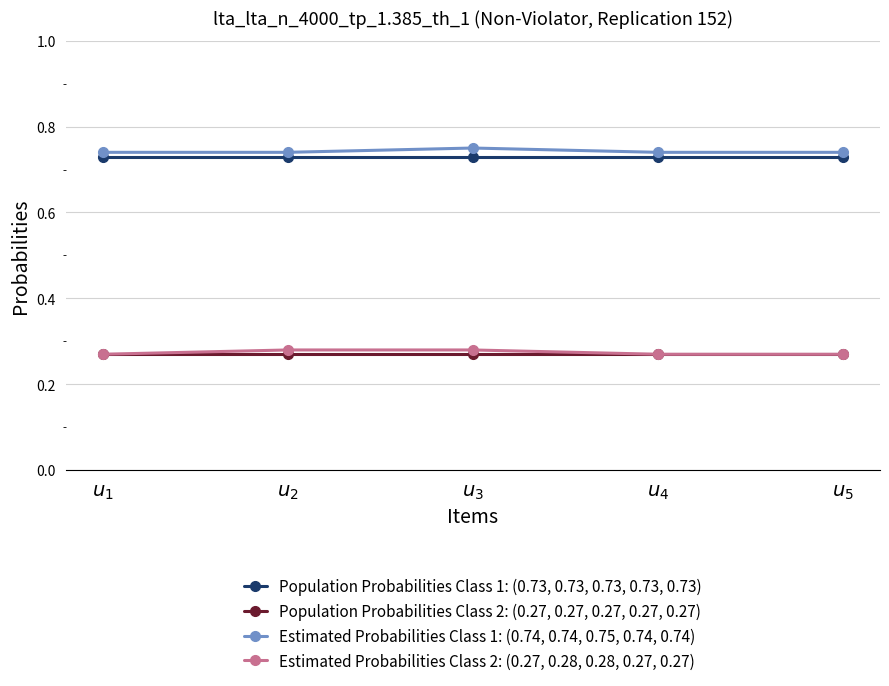

Rank the series at $u_2$ from lowest to highest value.

Population Probabilities Class 2: (0.27, 0.27, 0.27, 0.27, 0.27), Estimated Probabilities Class 2: (0.27, 0.28, 0.28, 0.27, 0.27), Population Probabilities Class 1: (0.73, 0.73, 0.73, 0.73, 0.73), Estimated Probabilities Class 1: (0.74, 0.74, 0.75, 0.74, 0.74)